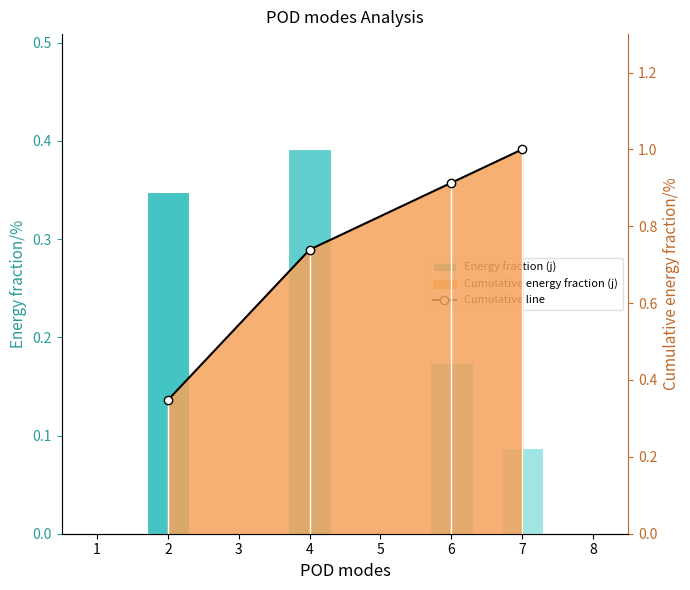

What is the lowest value of the Cumulative line series?

0.3